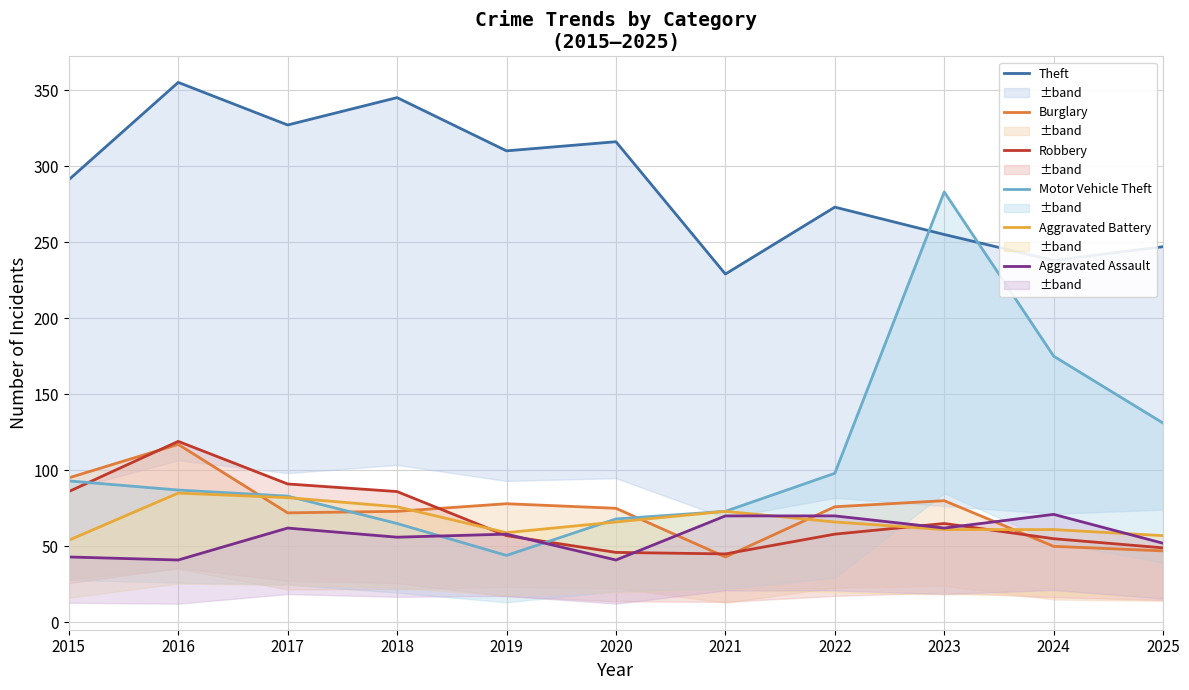

What is the sum of all Theft values?

3186